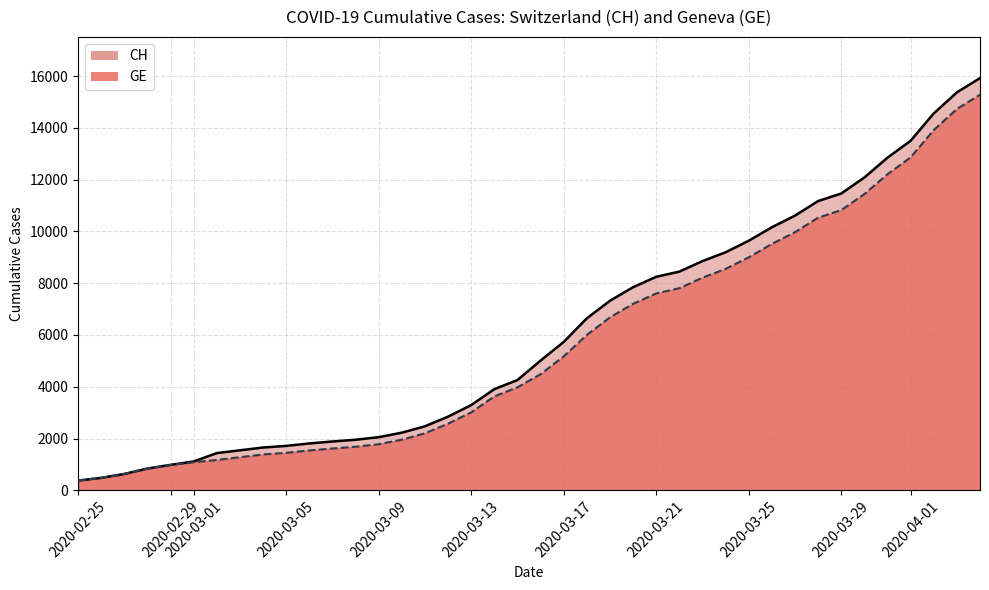

Reading left to right, what are all the values shown in this chart?

CH (line): 375	479	630	840	981	1113	1436	1544	1652	1715	1809	1885	1952	2051	2226	2472	2845	3291	3908	4259	5012	5731	6644	7323	7847	8249	8449	8855	9196	9642	10162	10613	11175	11467	12086	12852	13505	14561	15375	15926
GE (line): 375	479	630	840	981	1083	1171	1278	1384	1447	1538	1614	1681	1780	1955	2201	2574	3010	3627	3978	4485	5174	6002	6681	7205	7607	7807	8213	8554	9000	9520	9971	10533	10825	11444	12210	12863	13919	14733	15284